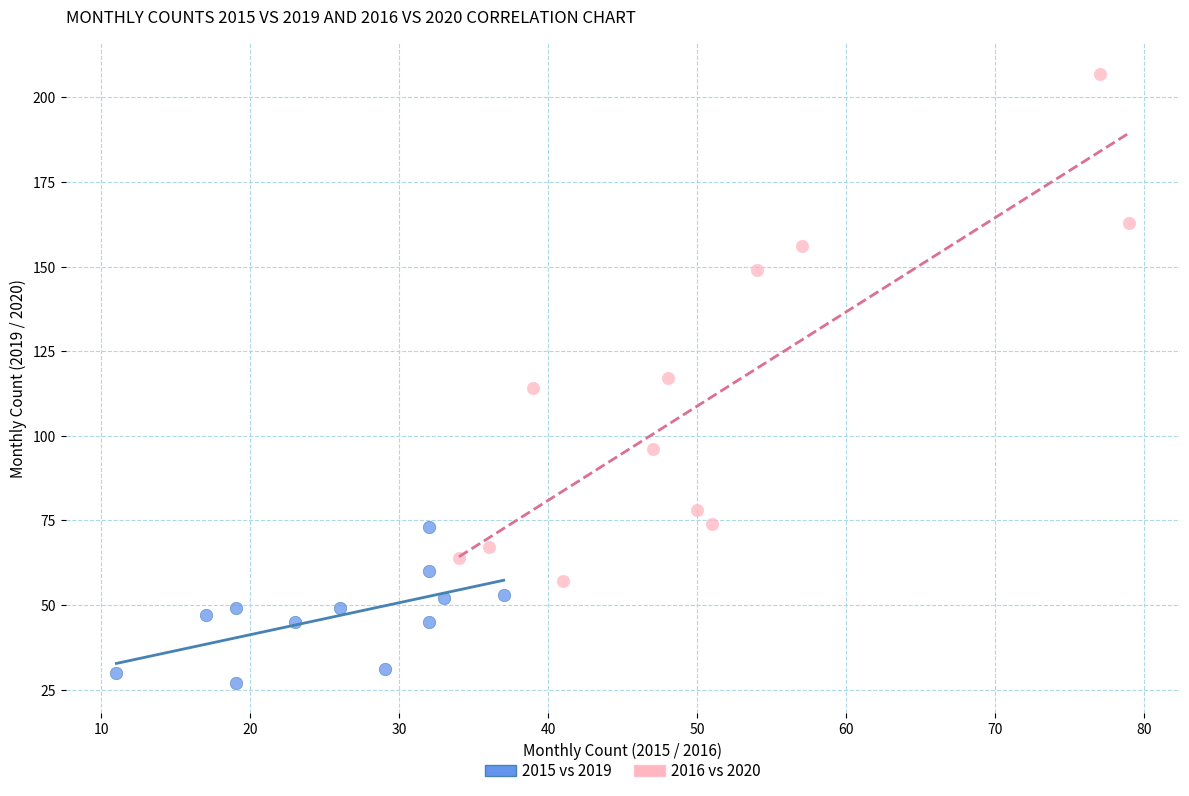

Which series contains the lowest Y value?

2015 vs 2019